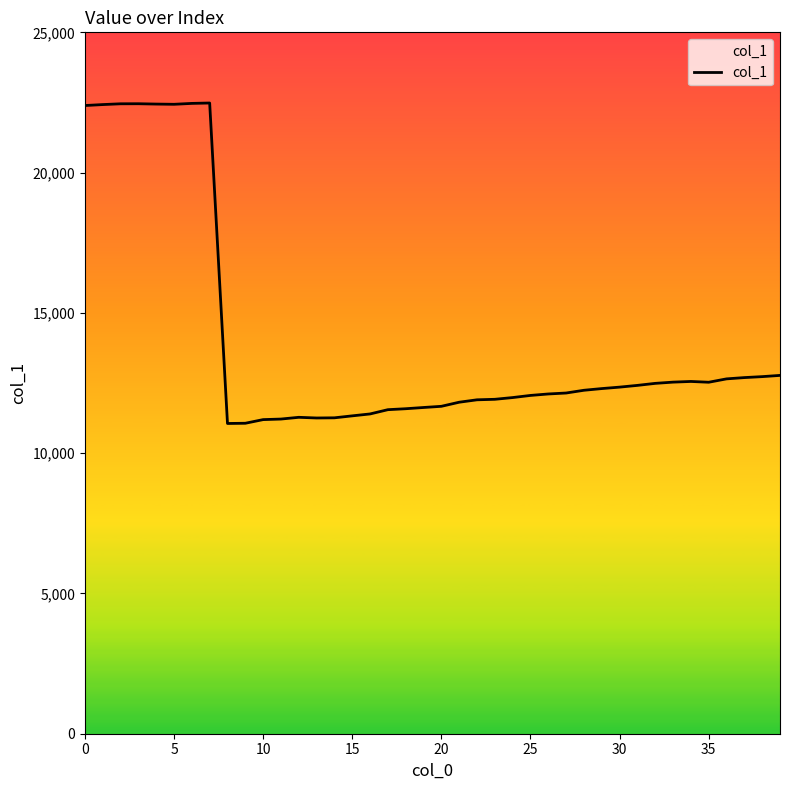

True or false: there are more than 1 points higher than both neighbors.

True